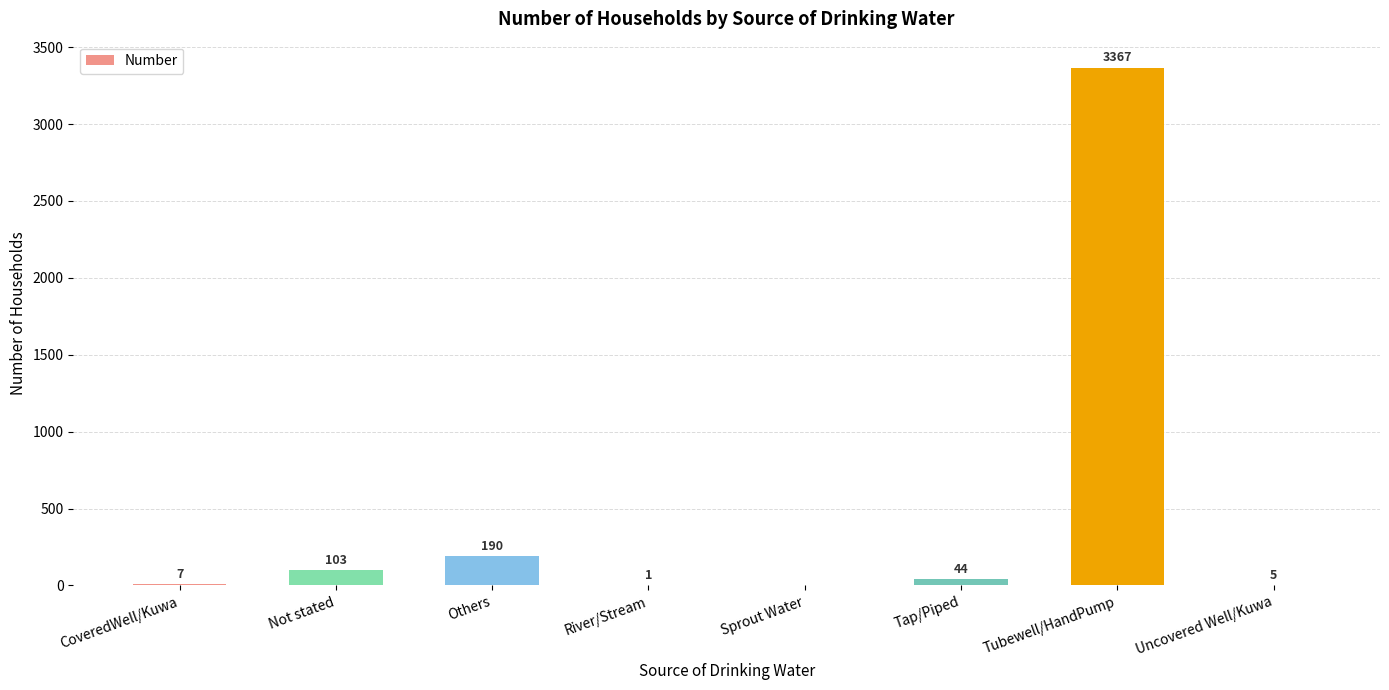

Count the number of data series in this chart.

1